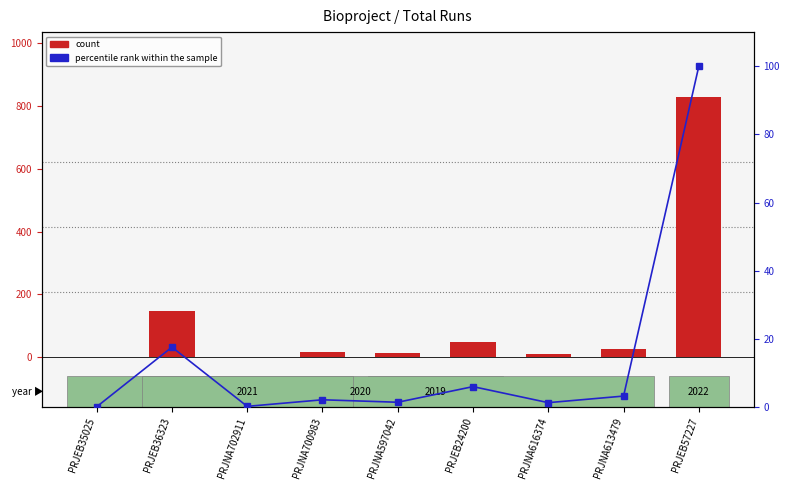

Where does the percentile rank within the sample series first go above 2?

PRJEB36323